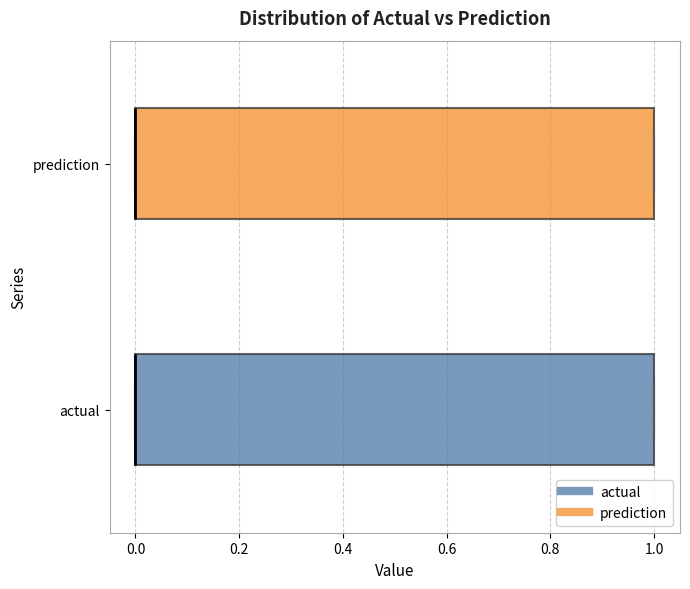

Where is the left edge of the box for prediction on the x-axis? The values are not printed on the chart, so give them approximately, as read against the axis.

0